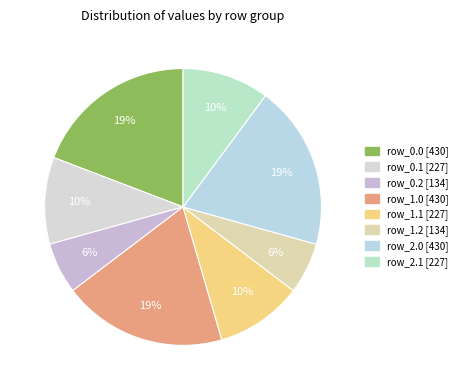

Count the number of slices in the pie.

8